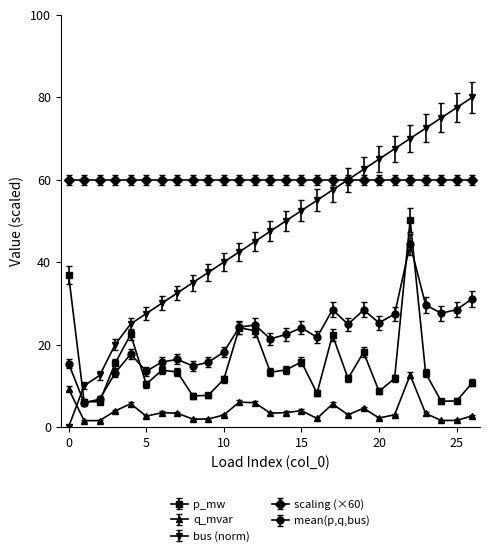

Which series has the largest total across all categories?

scaling (×60)